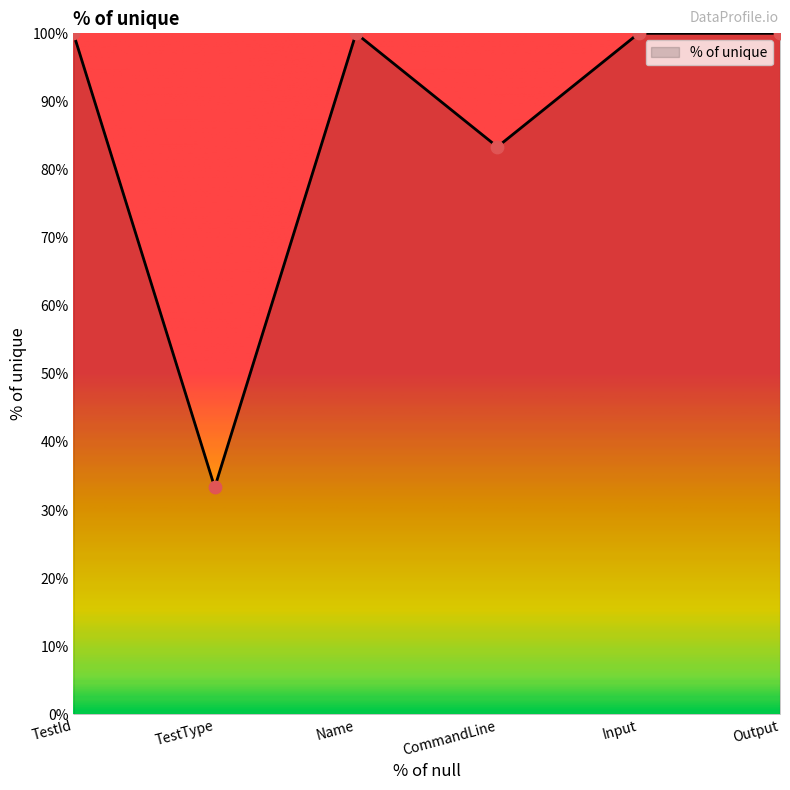

Approximately how many times larger is the value at Output compared to Input?

1.0